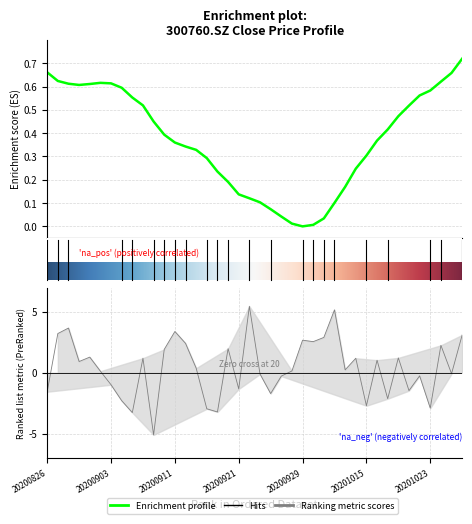

Count the number of categories in the chart.

40